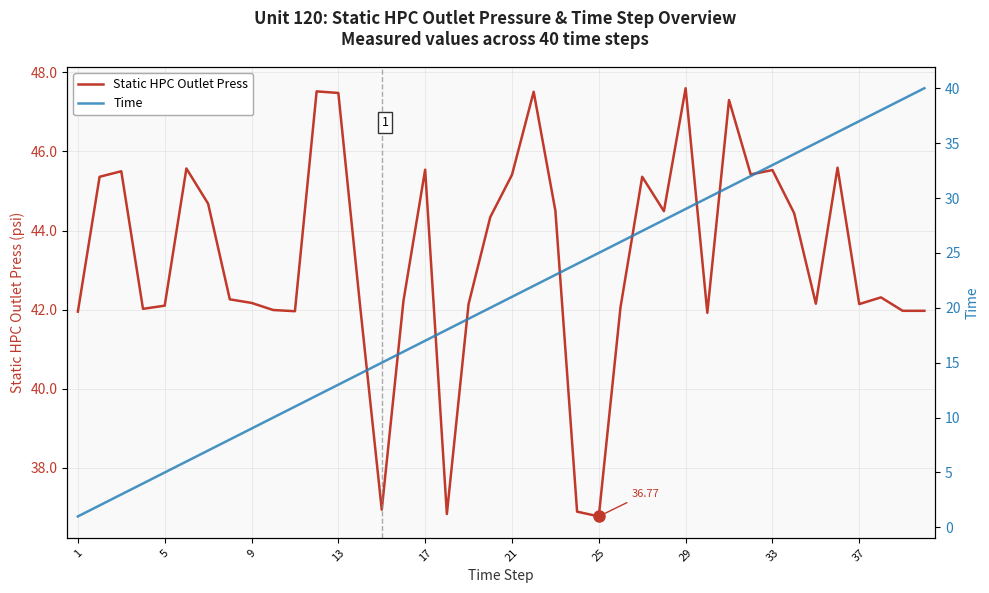

True or false: Time and Static HPC Outlet Press cross at least once.

False